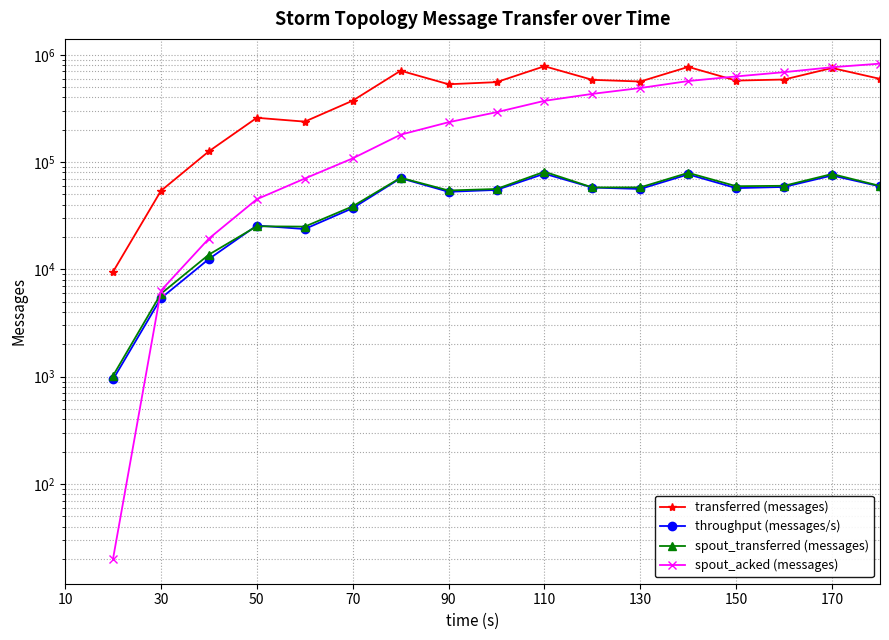

True or false: spout_acked (messages) has a value of 612784.1 at 110.

False